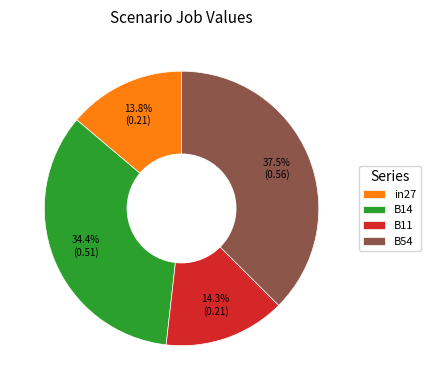

Does any single category account for the majority?

No